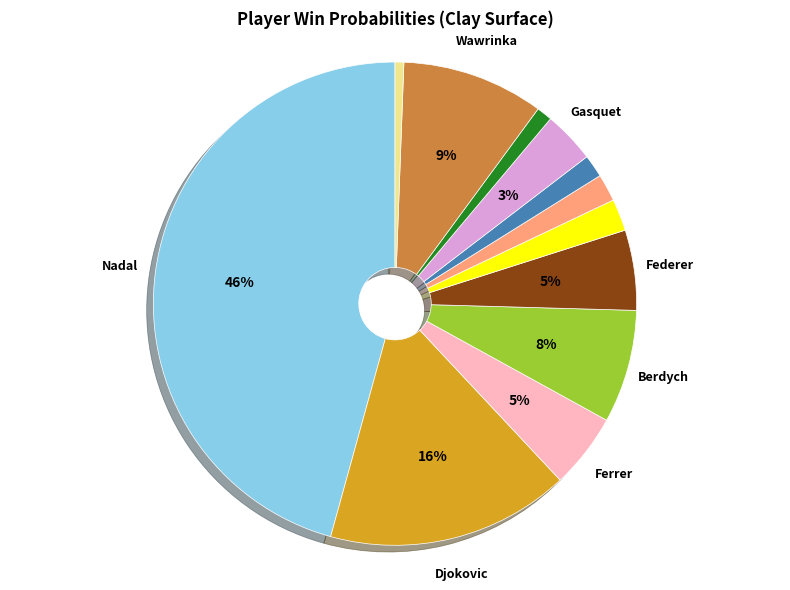

Is there any slice that represents more than half of the pie?

No